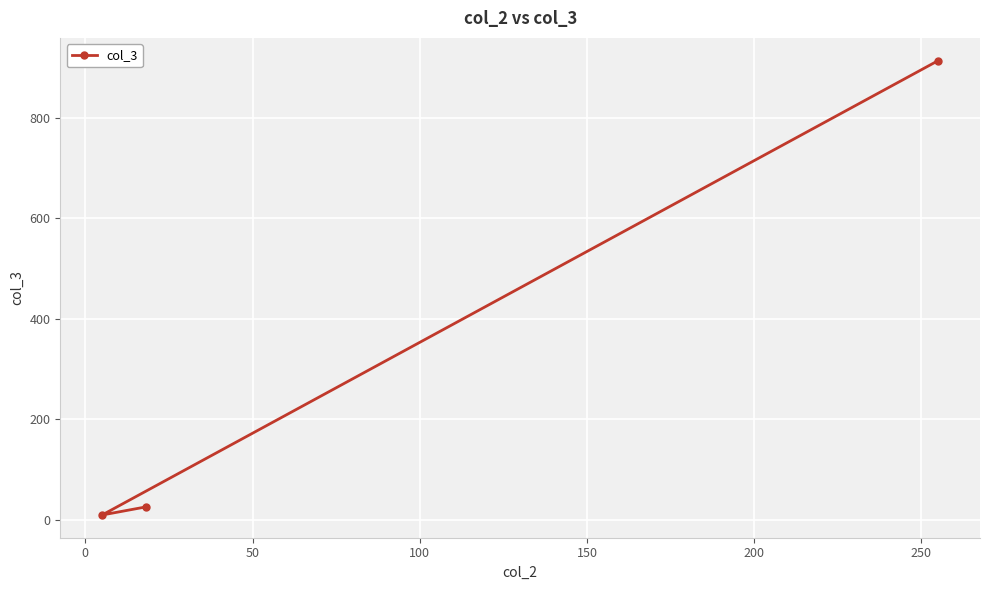

How many lines are shown in the chart?

1